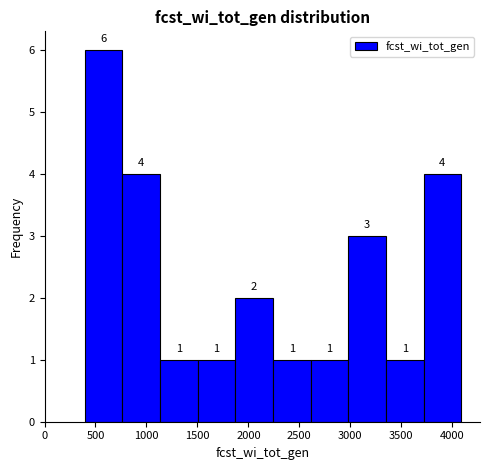

Reading left to right, list every bar in this chart as the range it spans on the x-axis followed by its height. The bar edges are not printed on the chart, so give them approximately, as read against the axis.

400 to 750: 6
750 to 1150: 4
1150 to 1500: 1
1500 to 1850: 1
1850 to 2250: 2
2250 to 2600: 1
2600 to 3000: 1
3000 to 3350: 3
3350 to 3700: 1
3700 to 4100: 4